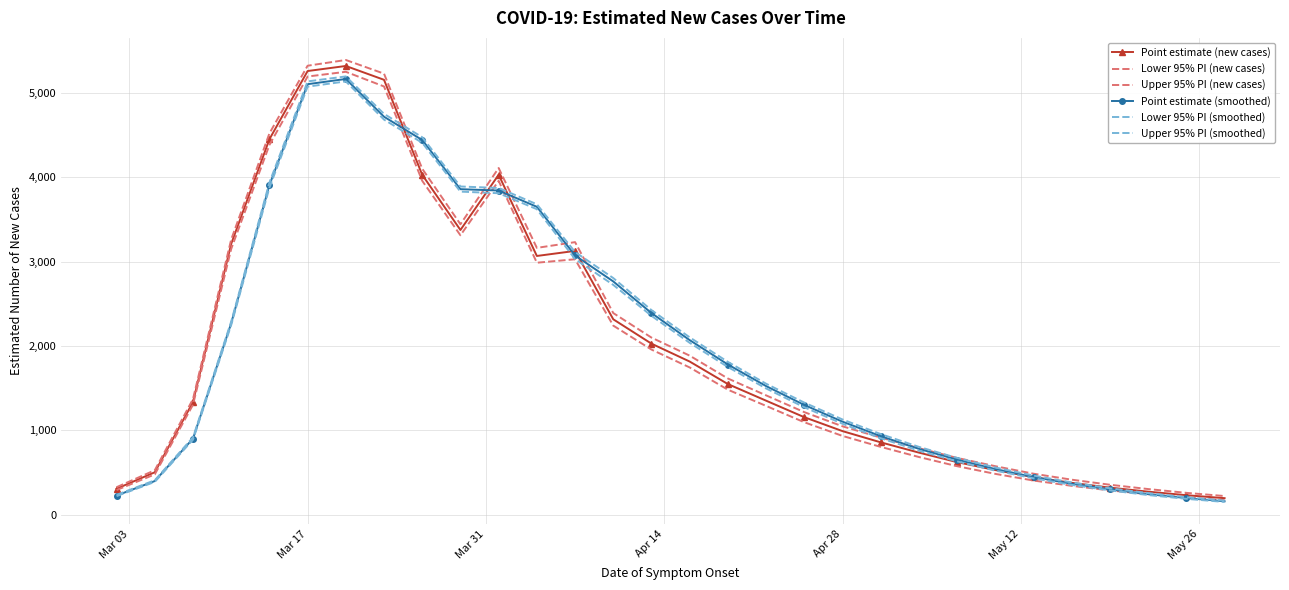

How many lines are shown in the chart?

6